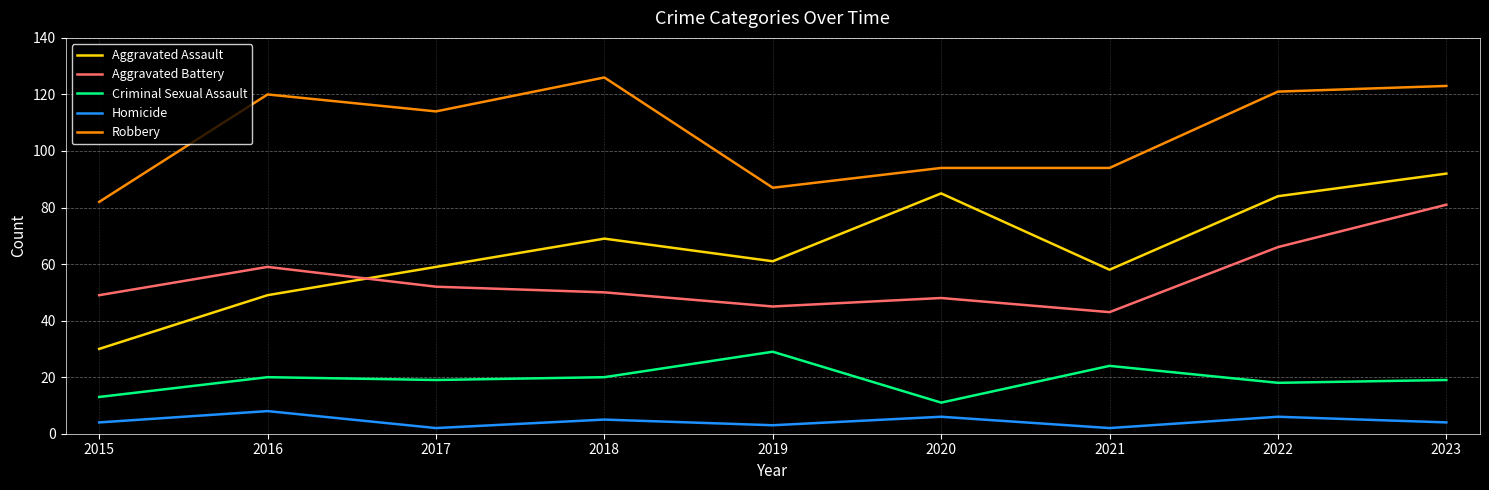

Which series changed the most between 2015 and 2022?

Aggravated Assault